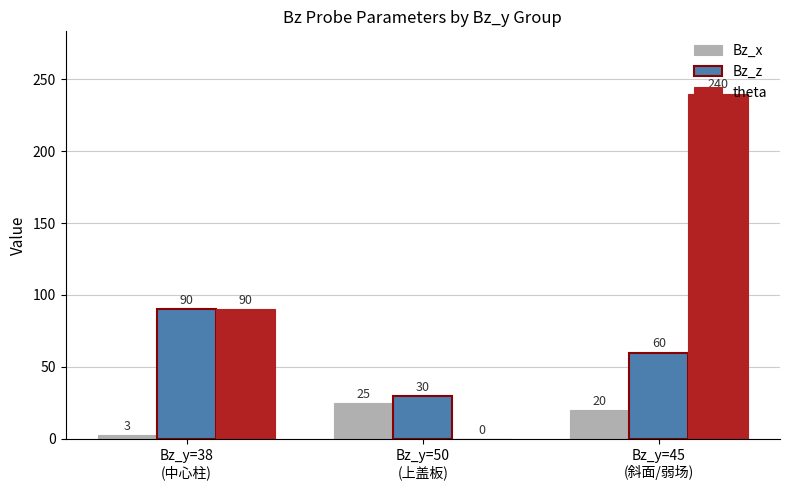

Which series has the largest total across all categories?

theta